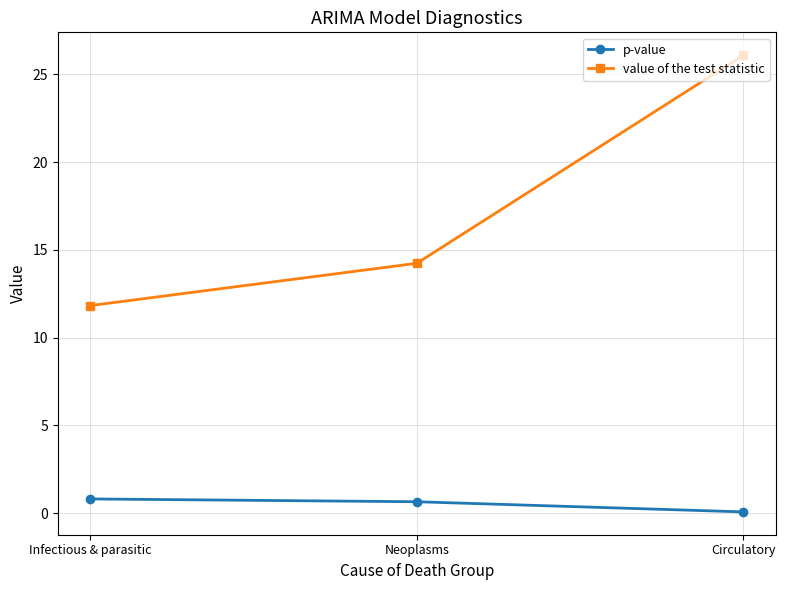

What is the value of the p-value point at the 2nd from the left?

0.7